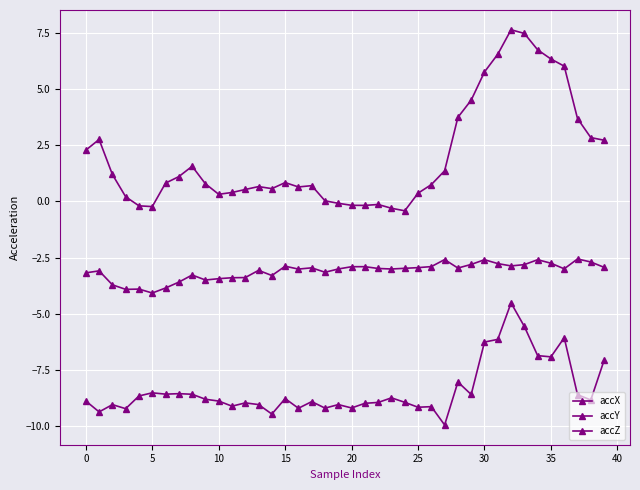

List the series in order of their peak value, lowest first.

accY, accX, accZ